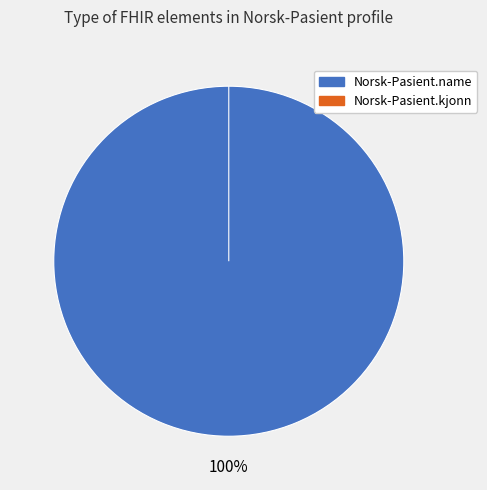

To the nearest percent, what is the combined percentage of Norsk-Pasient.name and Norsk-Pasient.kjonn?

100%